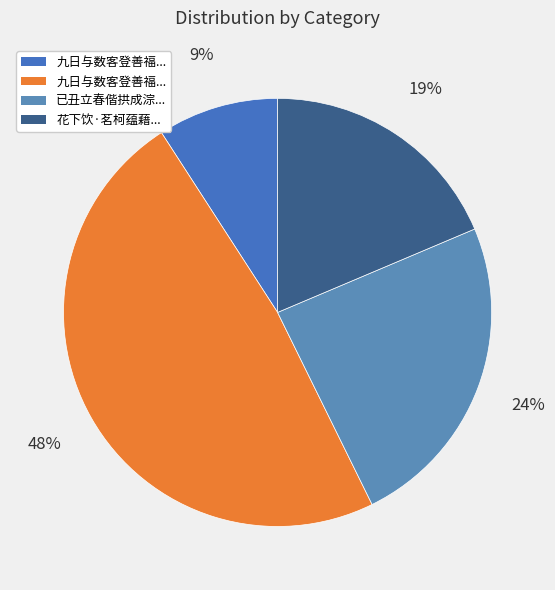

Which category has the smallest portion of the pie?

九日与数客登善福院之绝顶晚饮茗饮阁予以病